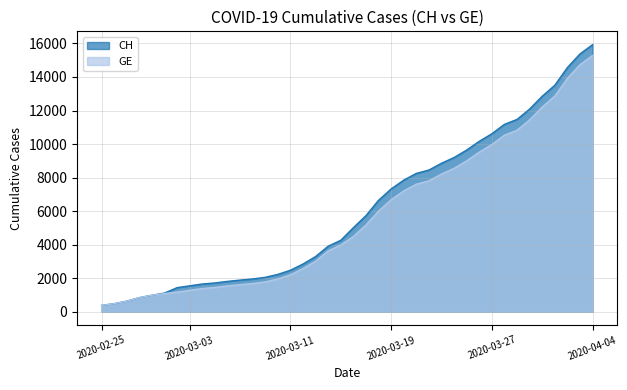

How many lines are shown in the chart?

2